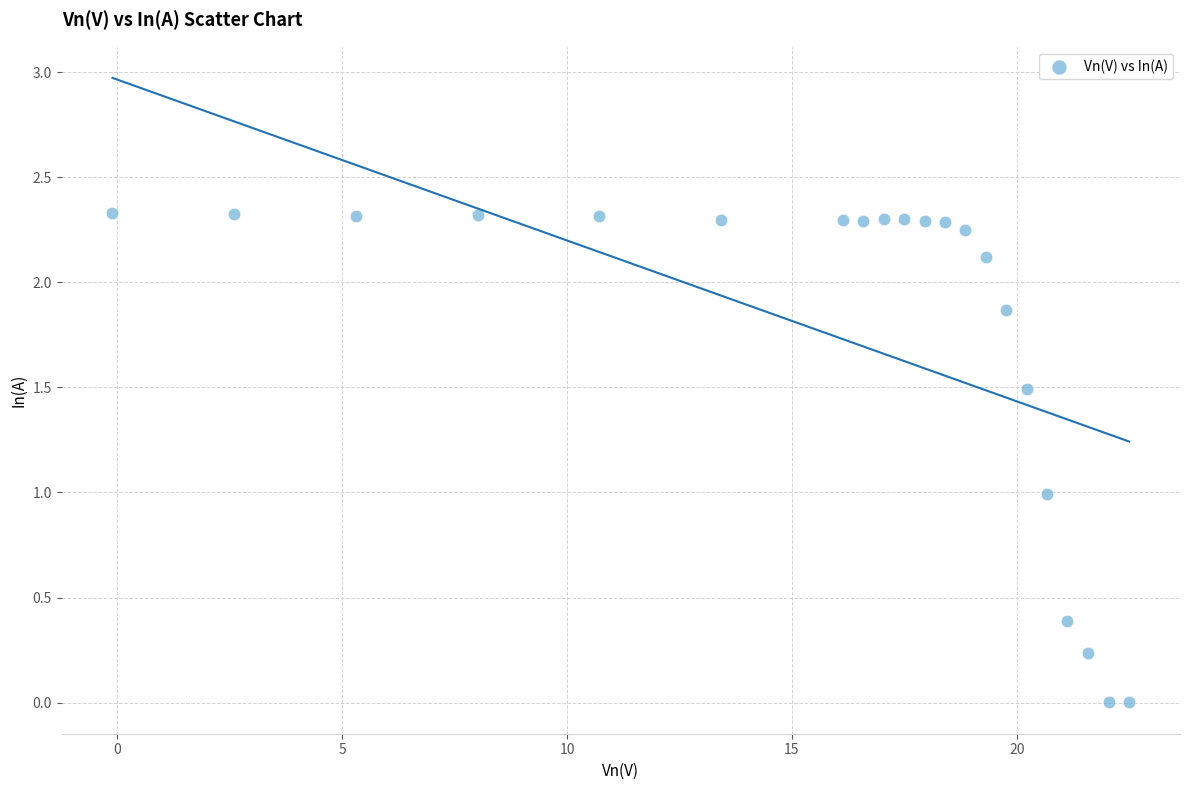

What is the range of X values (max minus min)?

22.6